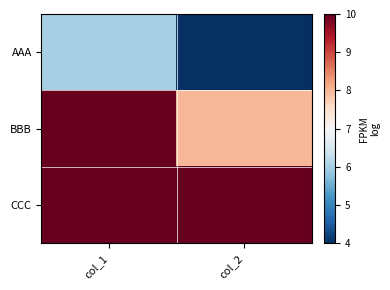

Reading right to left, transcribe all the data shown in this chart.

AAA: col_2=4	col_1=6
BBB: col_2=8	col_1=10
CCC: col_2=10	col_1=10